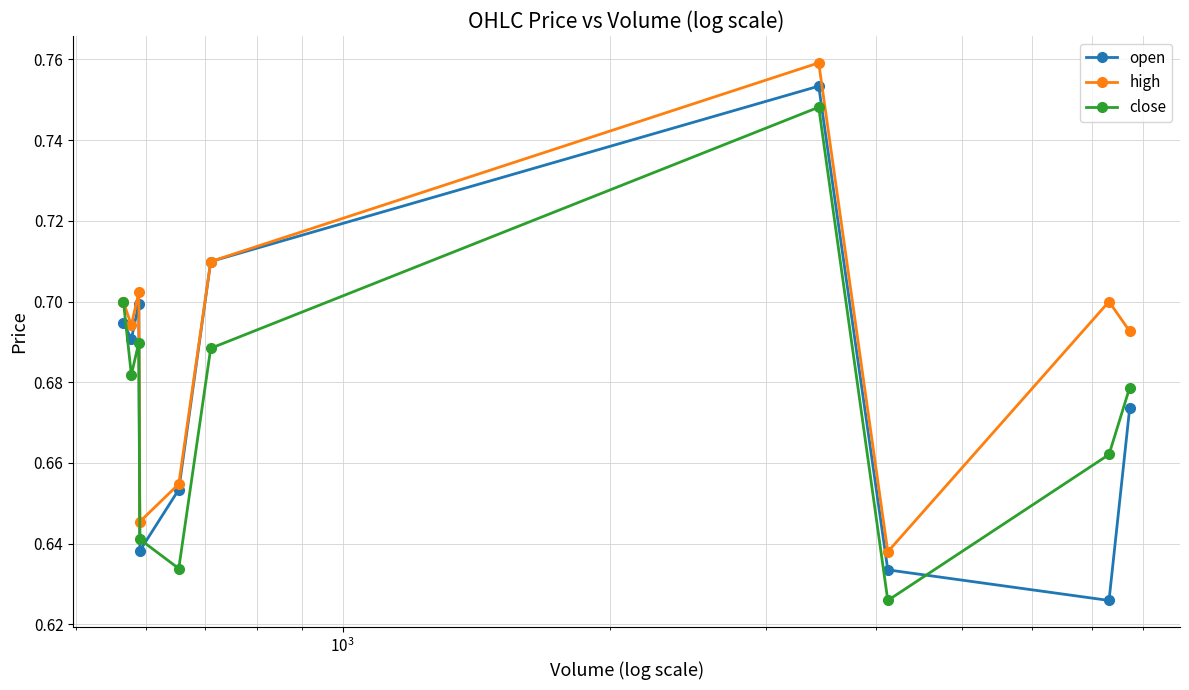

Which series ends up on top after the final intersection of close and open?

close